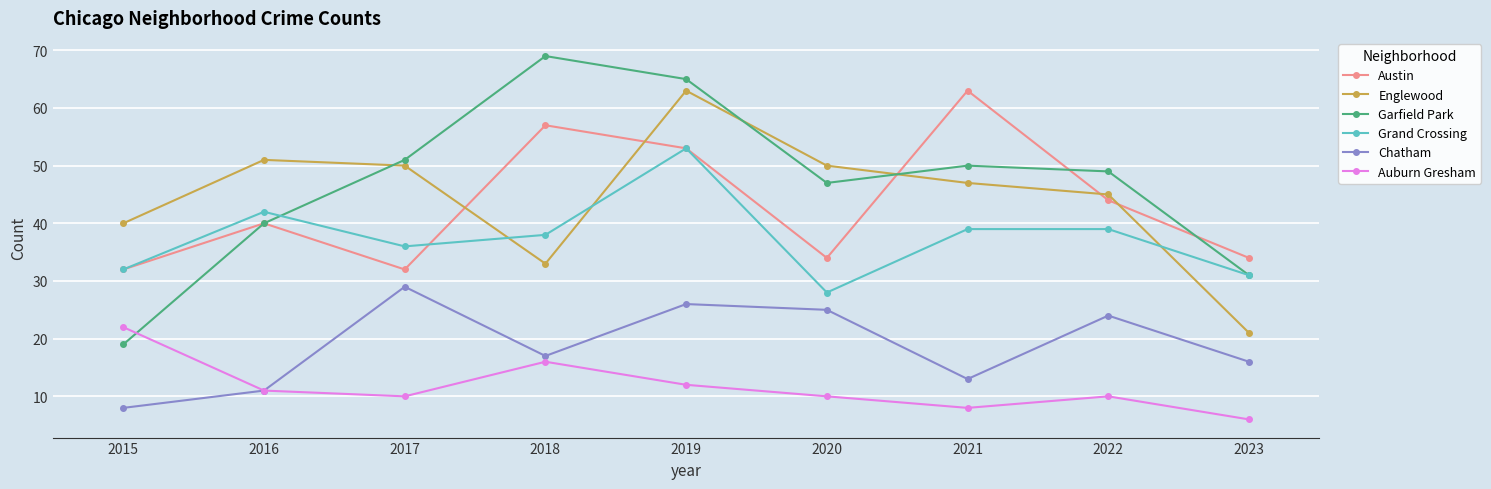

What is the highest value of the Auburn Gresham series?

22